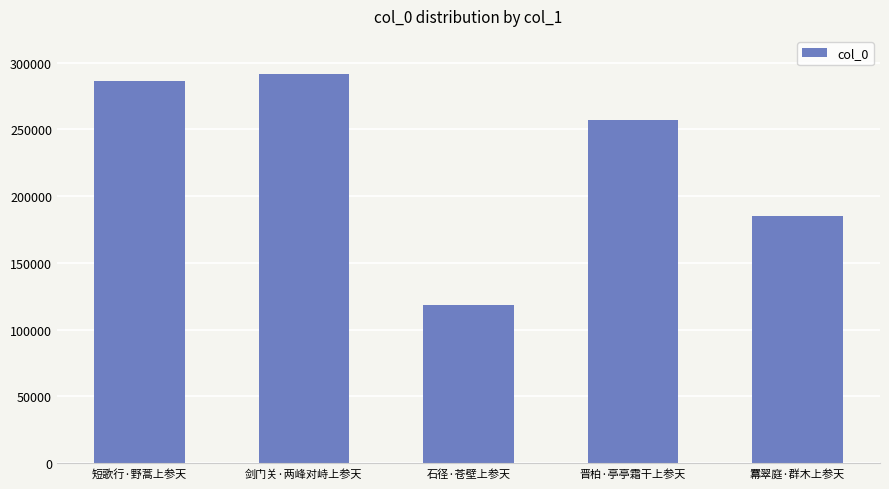

Rank the categories by value from lowest to highest.

石径·苍壁上参天, 羃翠庭·群木上参天, 晋柏·亭亭霜干上参天, 短歌行·野蒿上参天, 剑门关·两峰对峙上参天